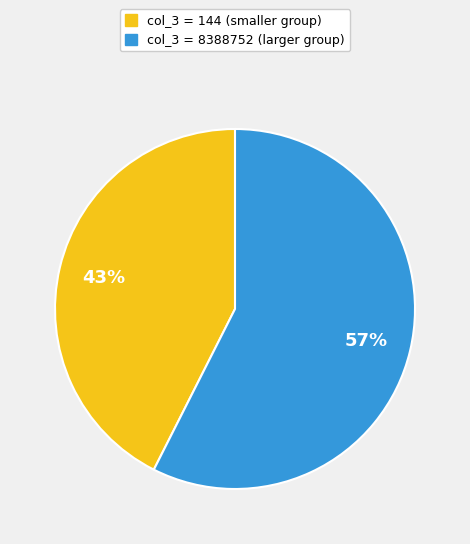

Between col_3 = 144 and col_3 = 8388752, which is larger?

col_3 = 8388752